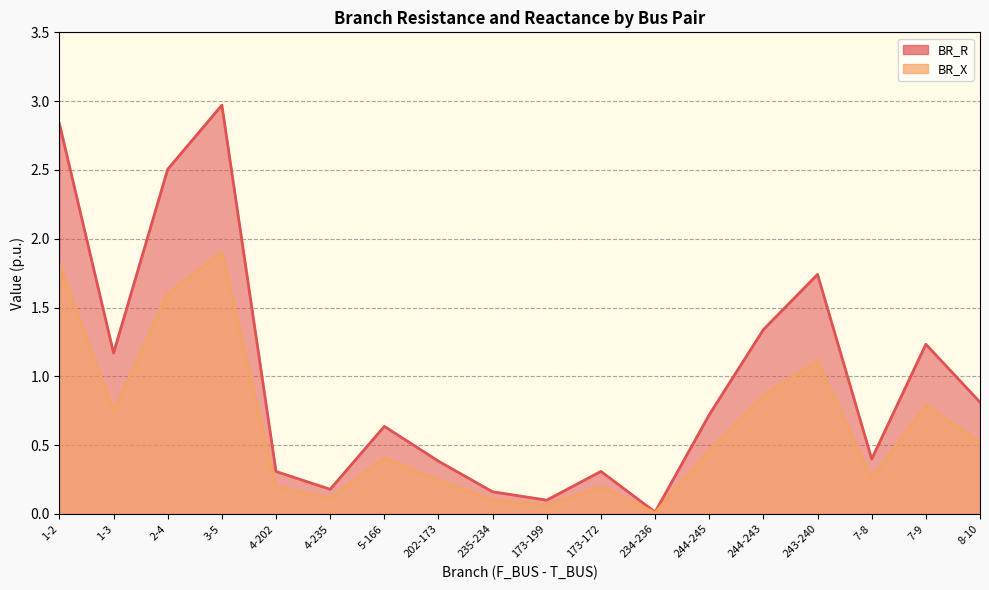

Where is the first local maximum for BR_R?

3-5